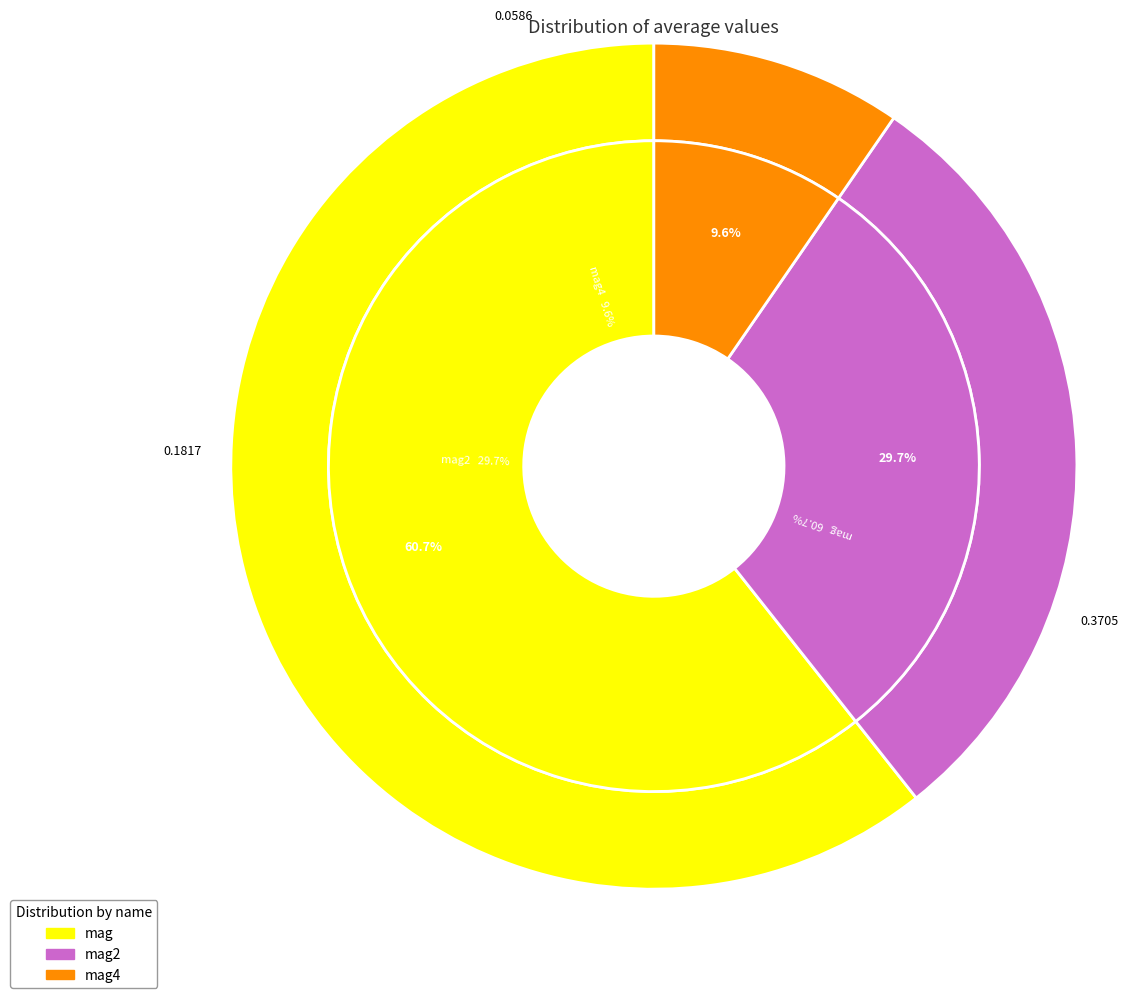

To the nearest percent, what percentage of the pie is mag2?

30%